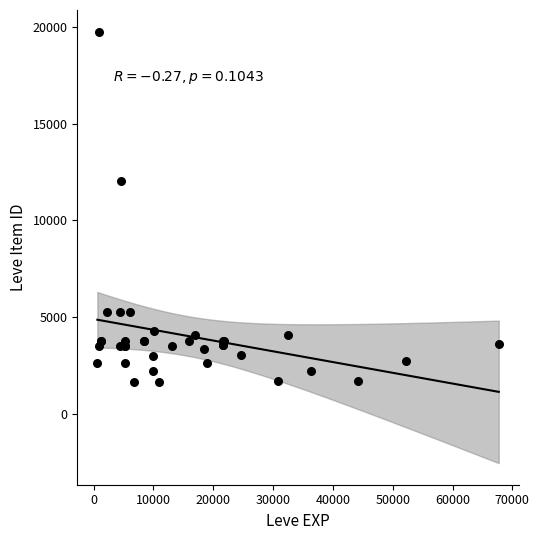

What Y value in the scatter plot is closest to 10714?

12028